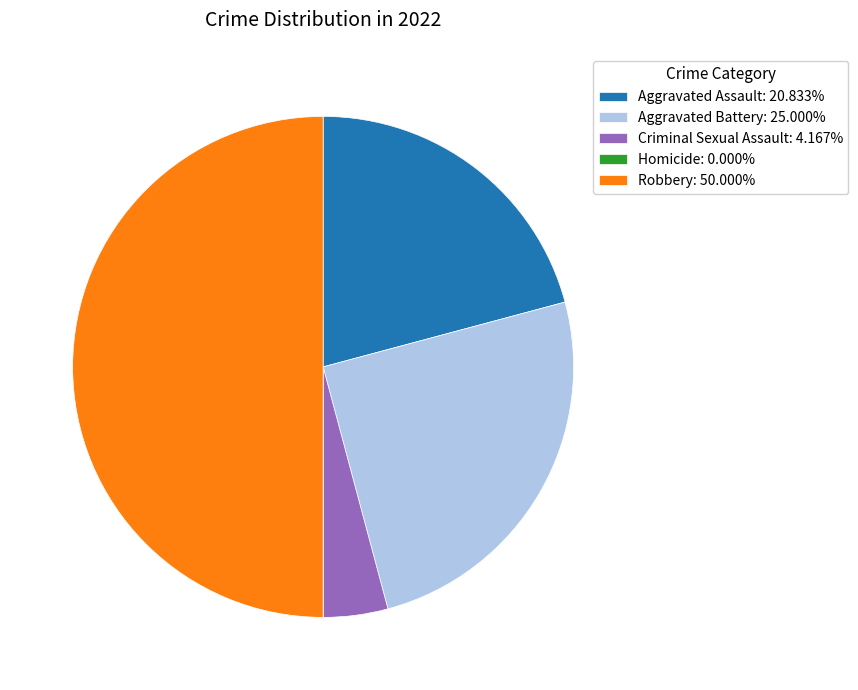

Is Aggravated Battery: 25.000% the majority of the pie?

No